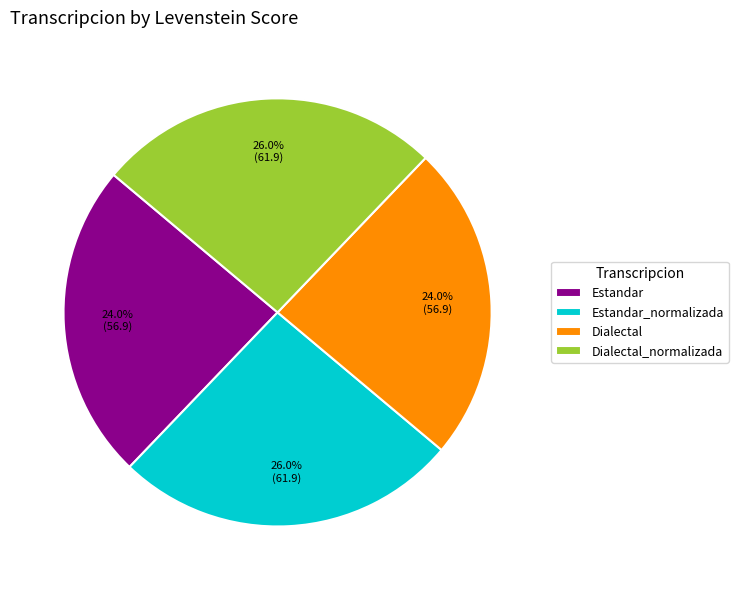

Is it true that Estandar_normalizada is 20% of the pie?

False